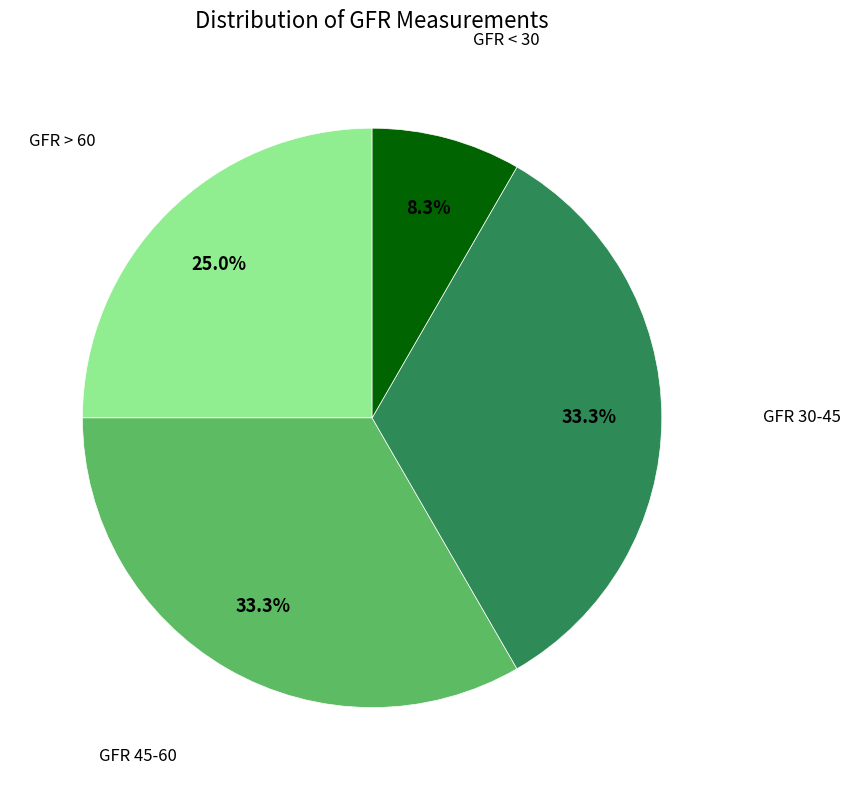

Is there any slice that represents more than half of the pie?

No